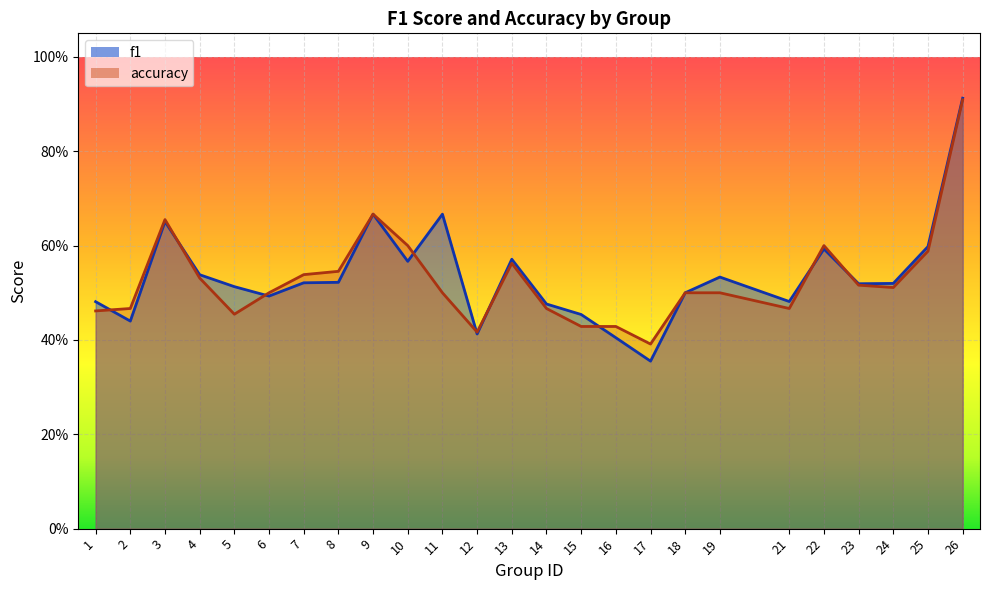

Where is accuracy nearest to the value 0?

17